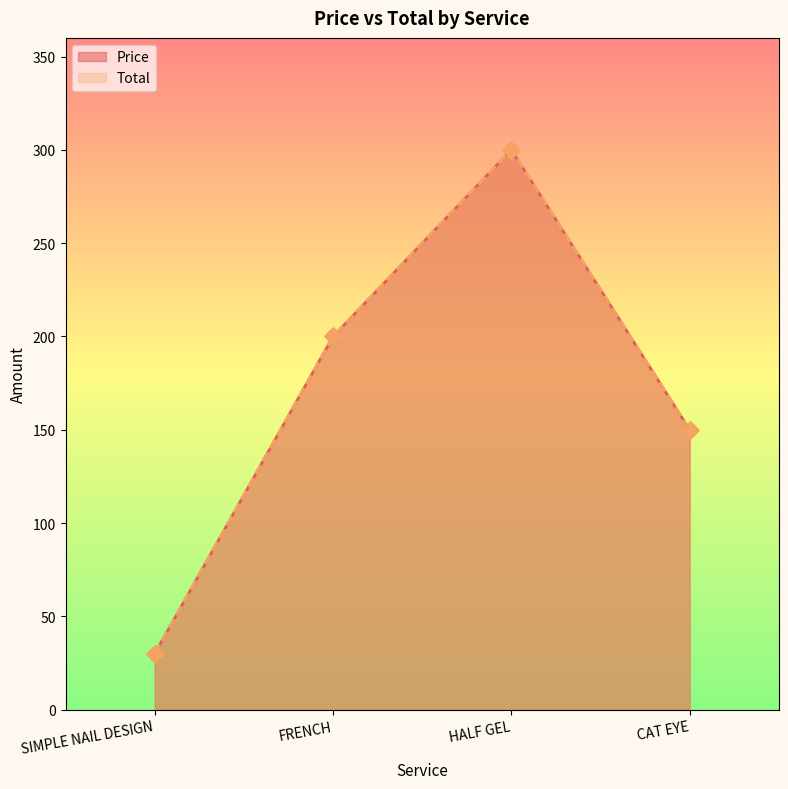

Which series reaches the maximum Y coordinate?

Price